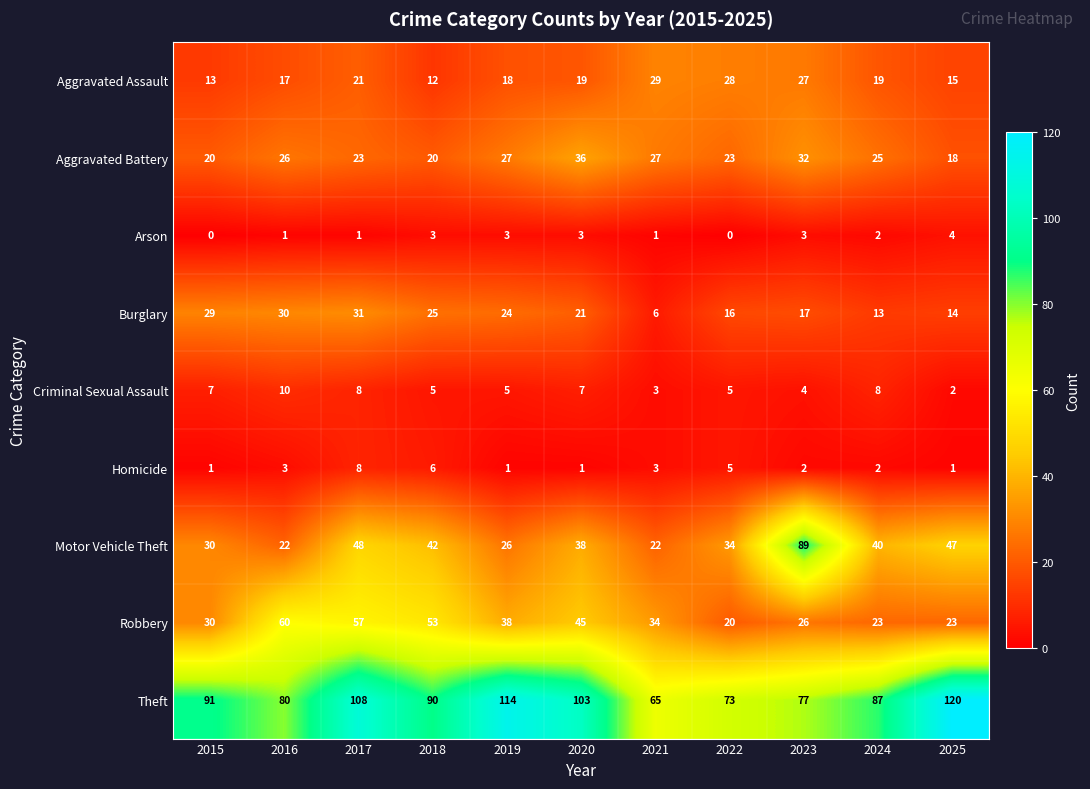

What is the difference between the highest and lowest values at 2019?

113